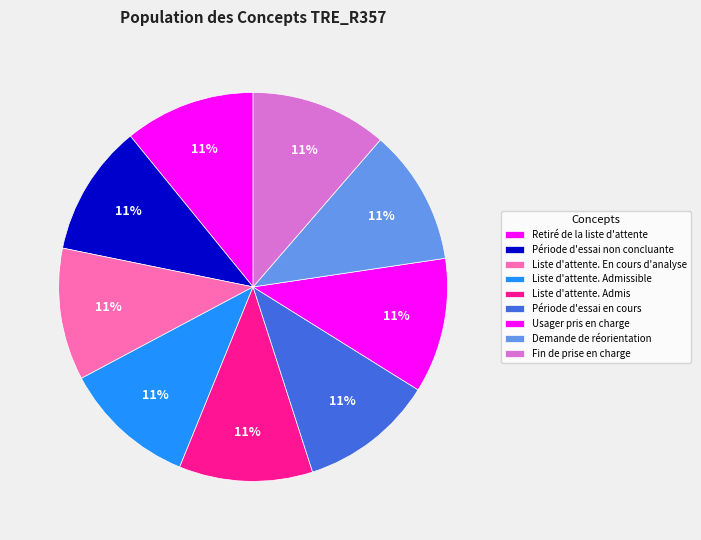

Count the number of slices in the pie.

9